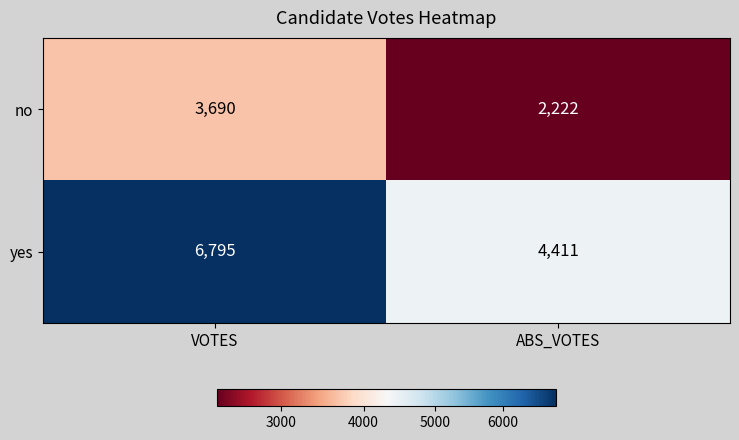

Read the no value at VOTES, to the nearest 10.

3690